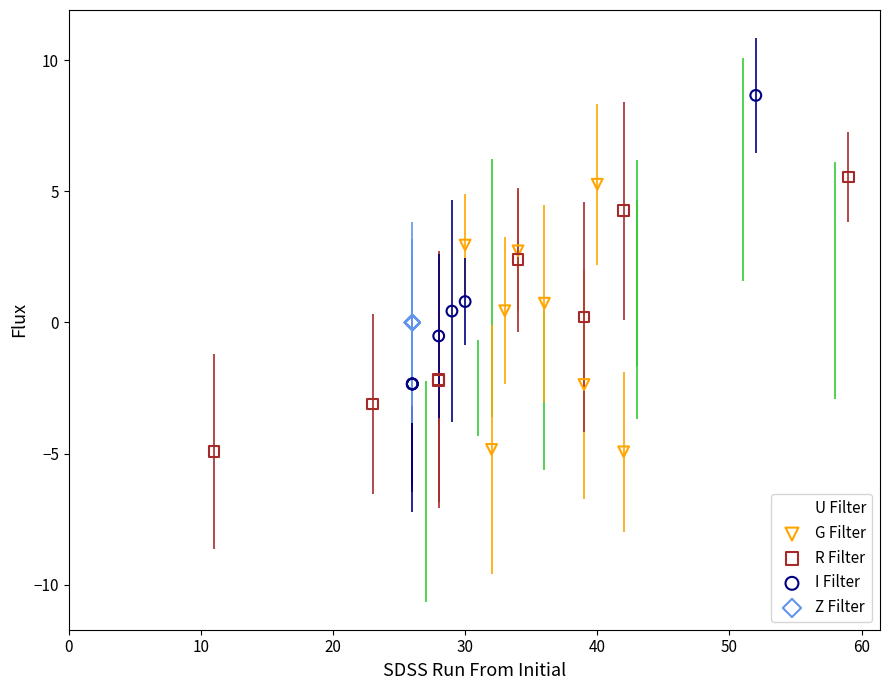

What are all the series names shown in the legend?

U Filter, G Filter, R Filter, I Filter, Z Filter